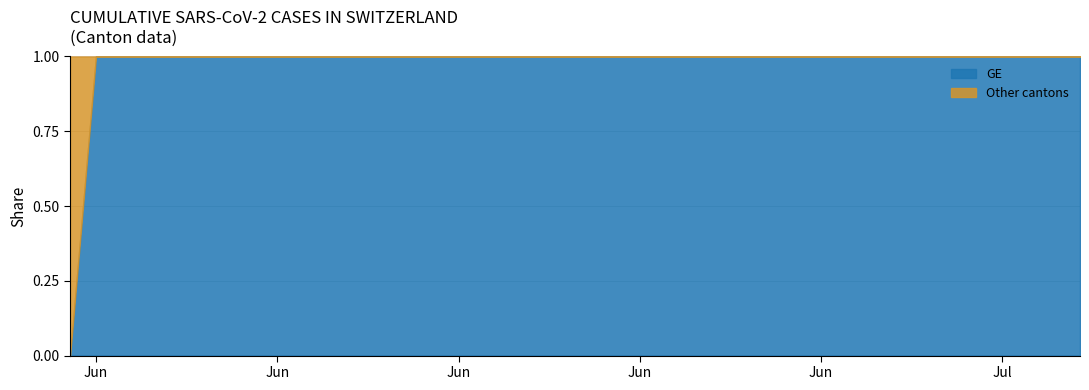

Does the chart have visible grid lines?

Yes